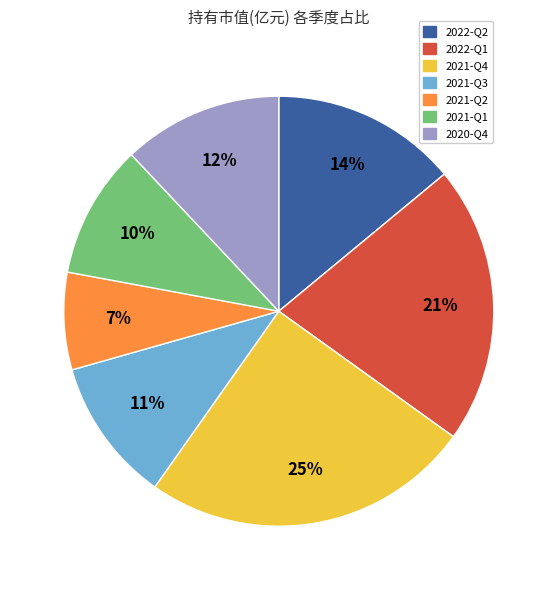

Combined, do 2021-Q2 and 2021-Q1 account for over 50%?

No